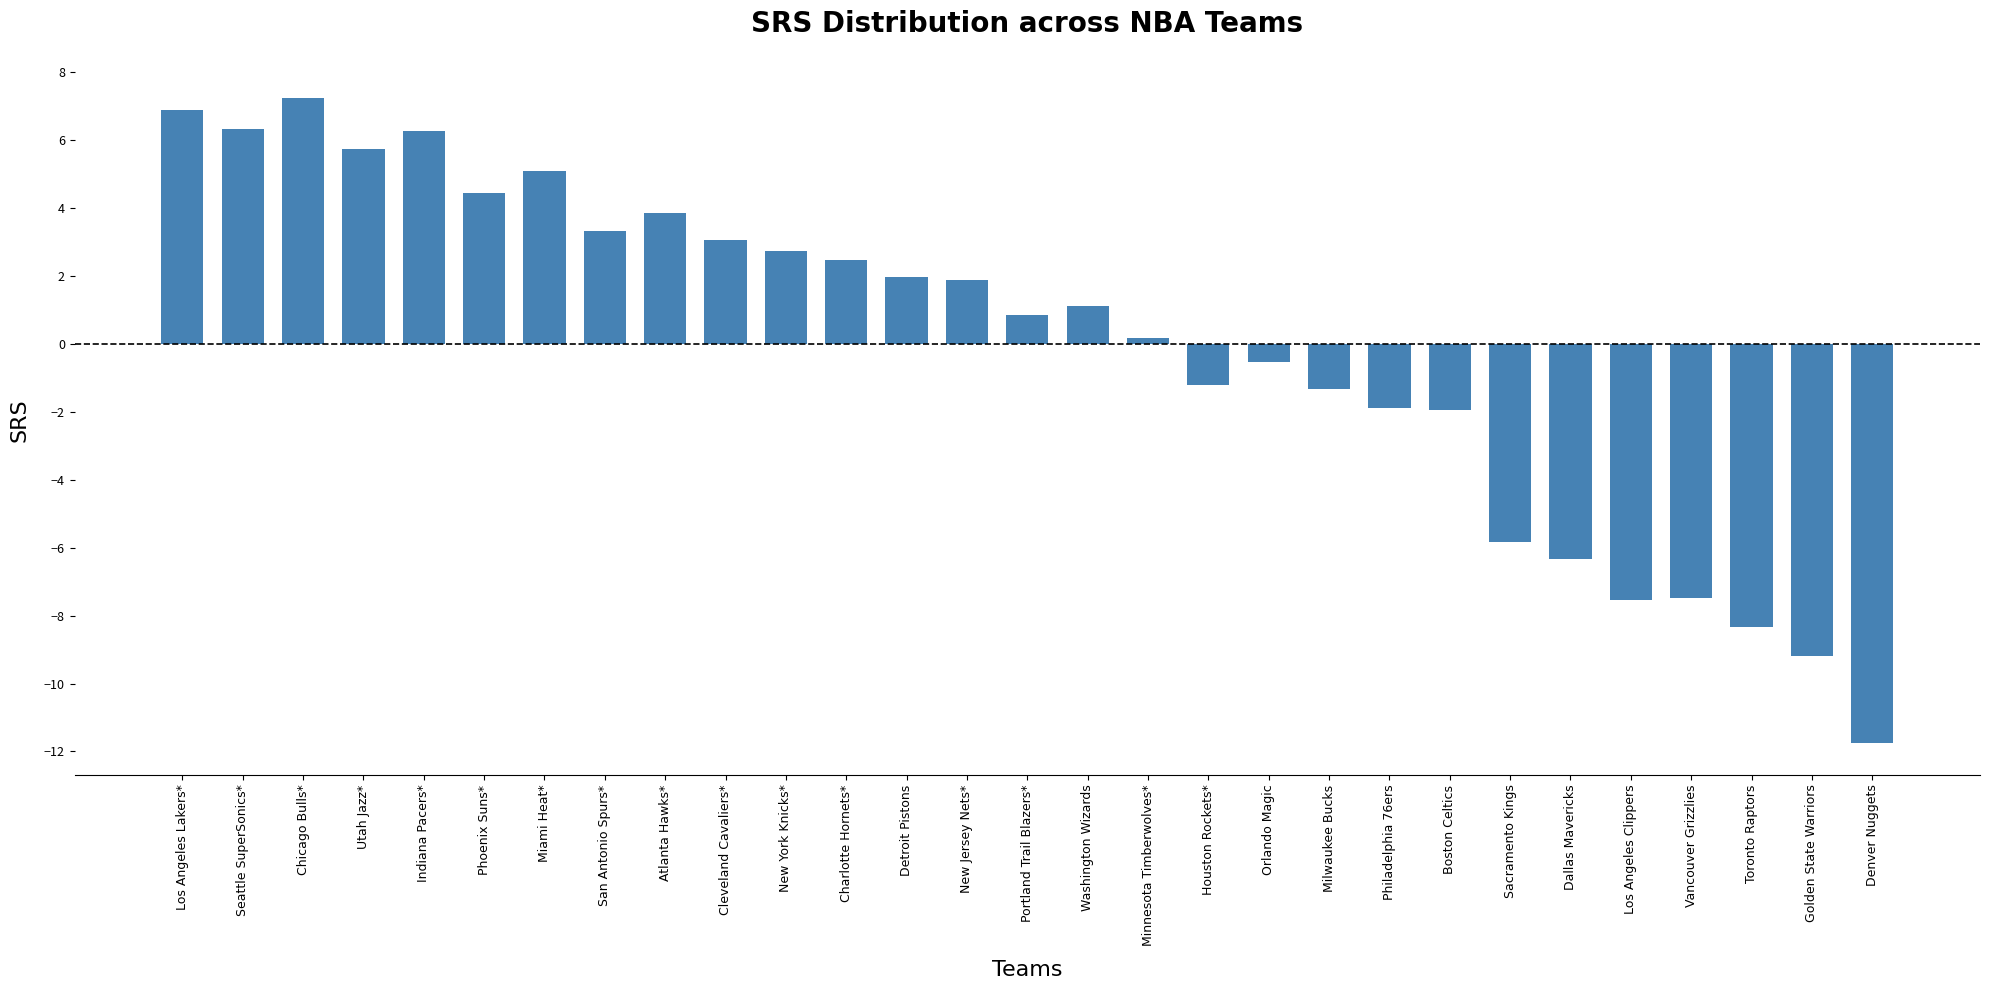

Which has a higher value, Charlotte Hornets* or Dallas Mavericks?

Charlotte Hornets*